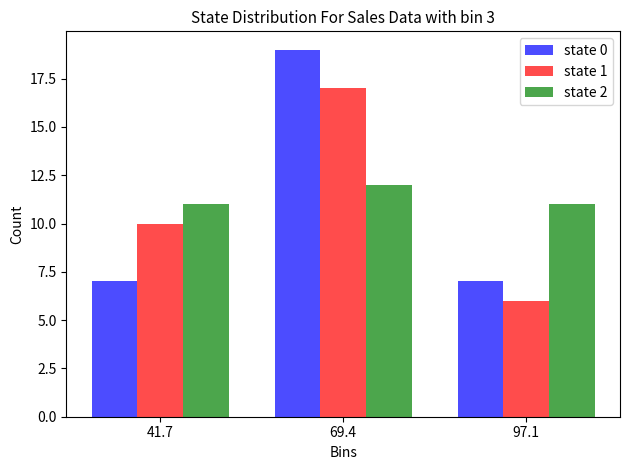

Reading left to right, transcribe this chart: for each range on the x-axis, give the height of each series' bar. Neither the bar edges nor the heights are printed on the chart, so give them approximately, as read against the axes.

30 to 55: state 0=7	state 1=10	state 2=11
55 to 85: state 0=19	state 1=17	state 2=12
85 to 110: state 0=7	state 1=6	state 2=11